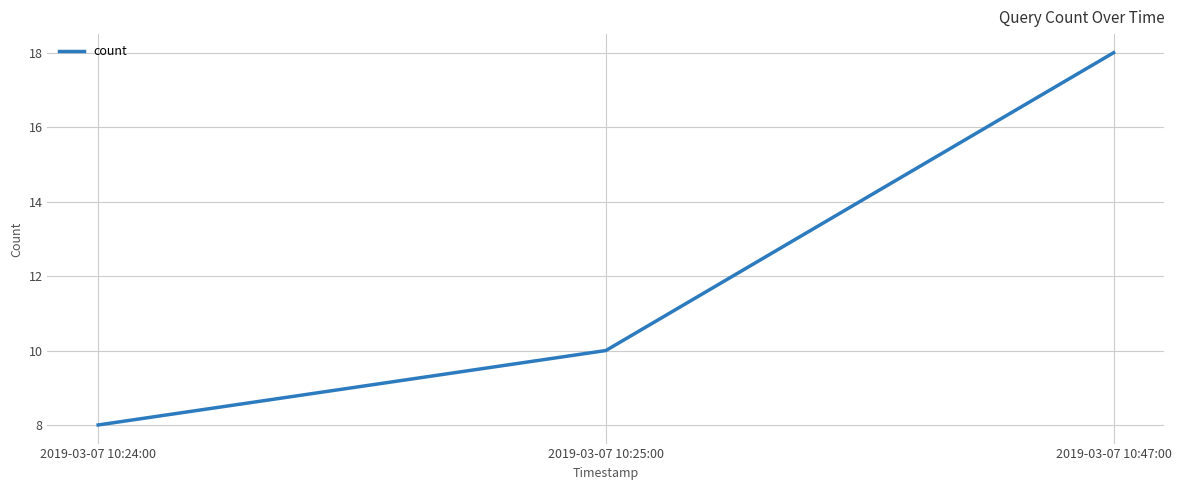

What is the change in value from 2019-03-07 10:25:00 to 2019-03-07 10:47:00?

+8